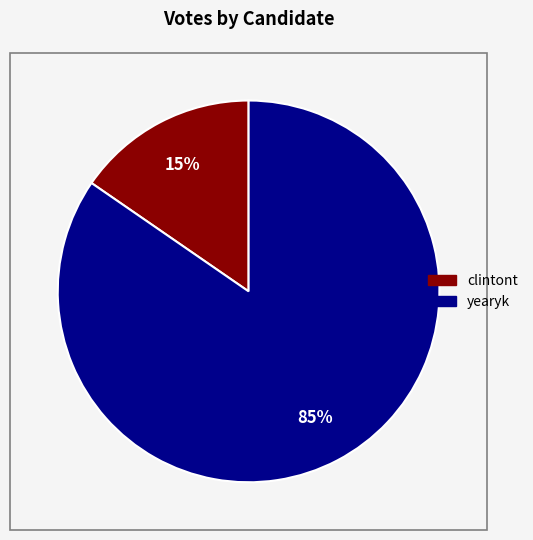

To the nearest percent, what portion does clintont represent?

15%